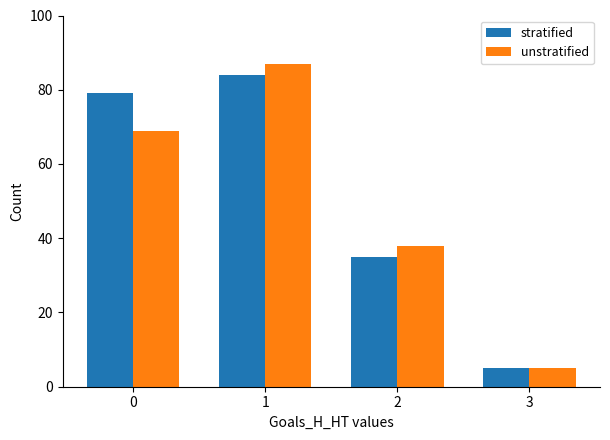

What are all the series names shown in the legend?

stratified, unstratified